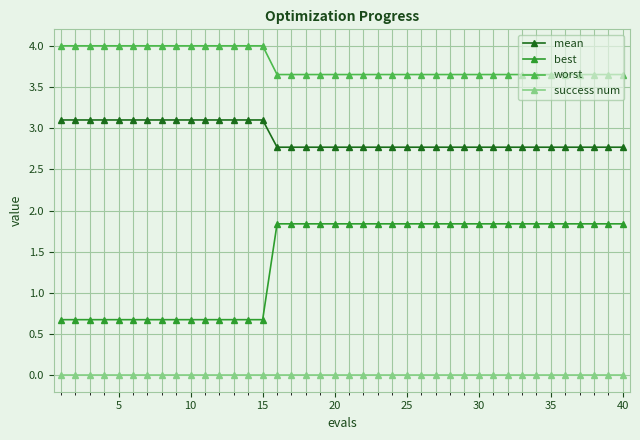

List the series in order of their peak value, lowest first.

success num, best, mean, worst